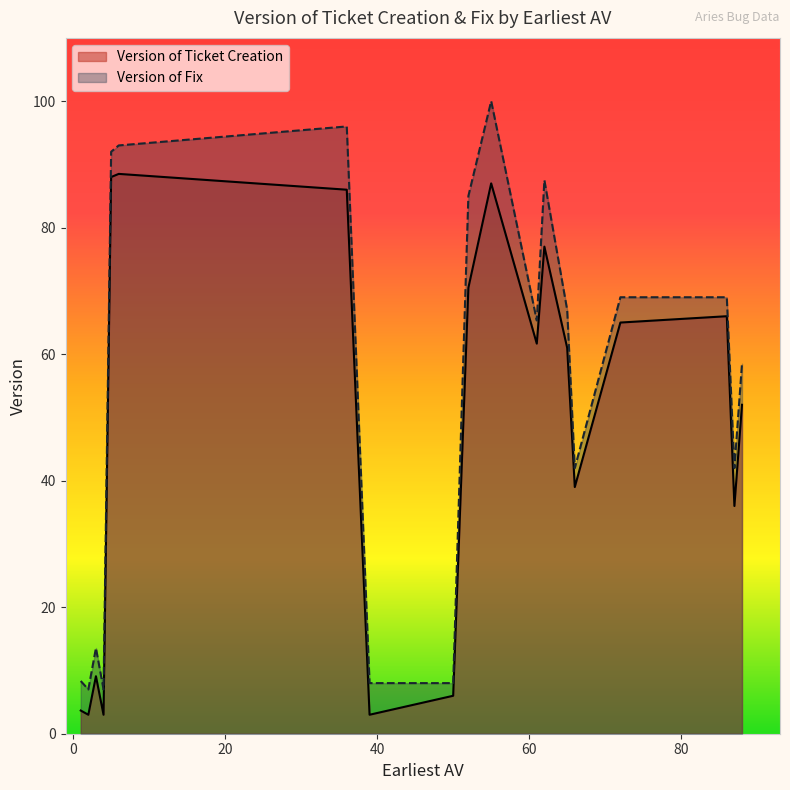

True or false: Version of Fix and Version of Ticket Creation cross at least once.

False